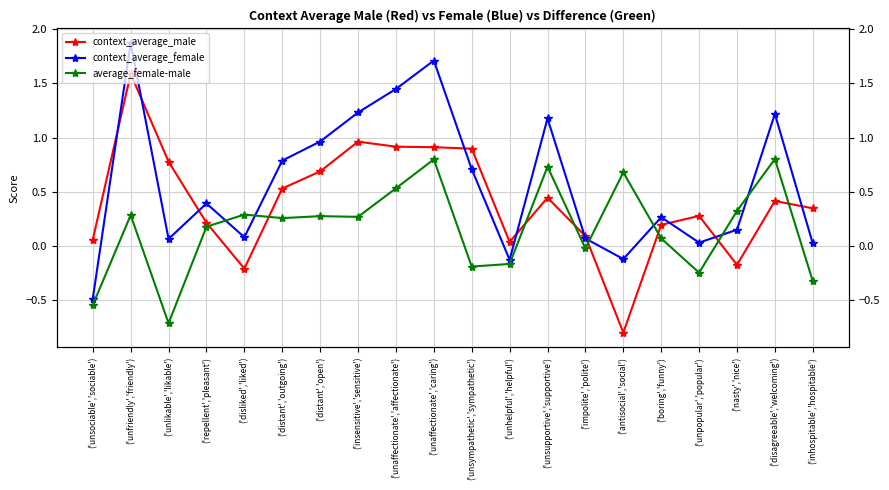

What is the value of the context_average_male point at the 18th from the left?

-0.2